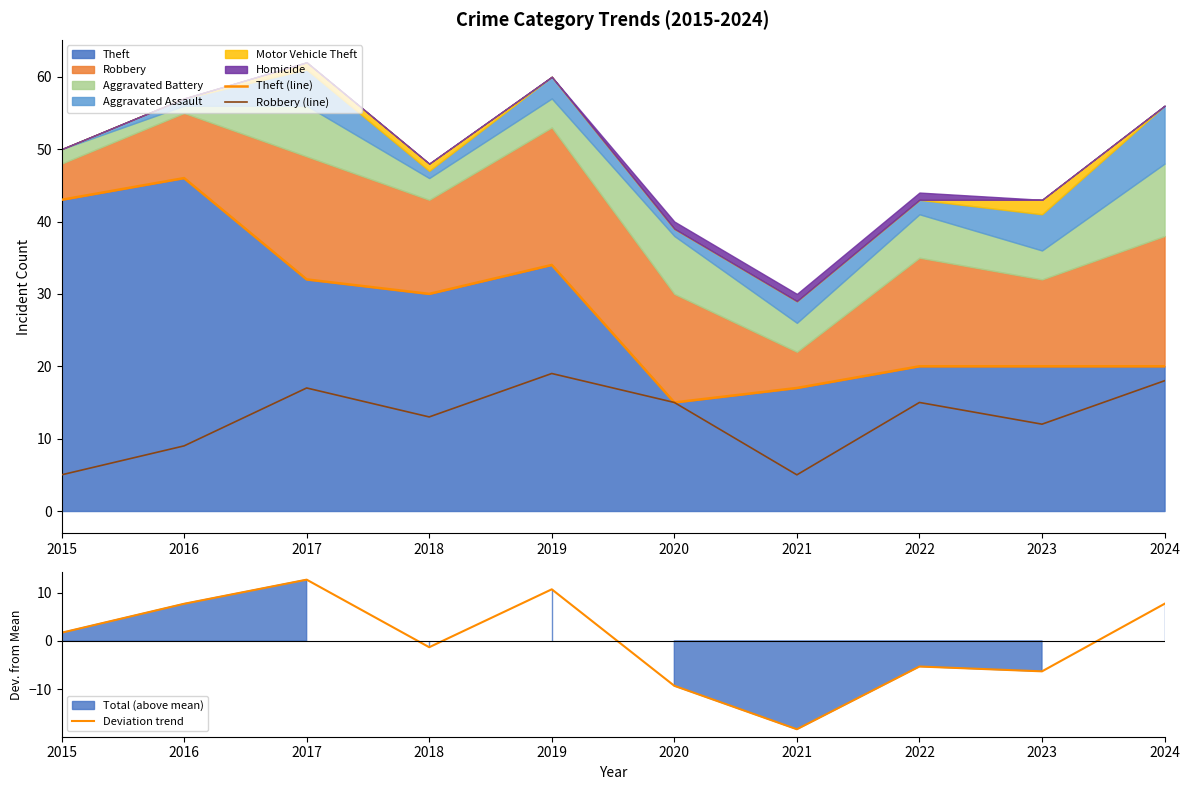

The value of Deviation trend at 2024 is 12.5. True or false?

False